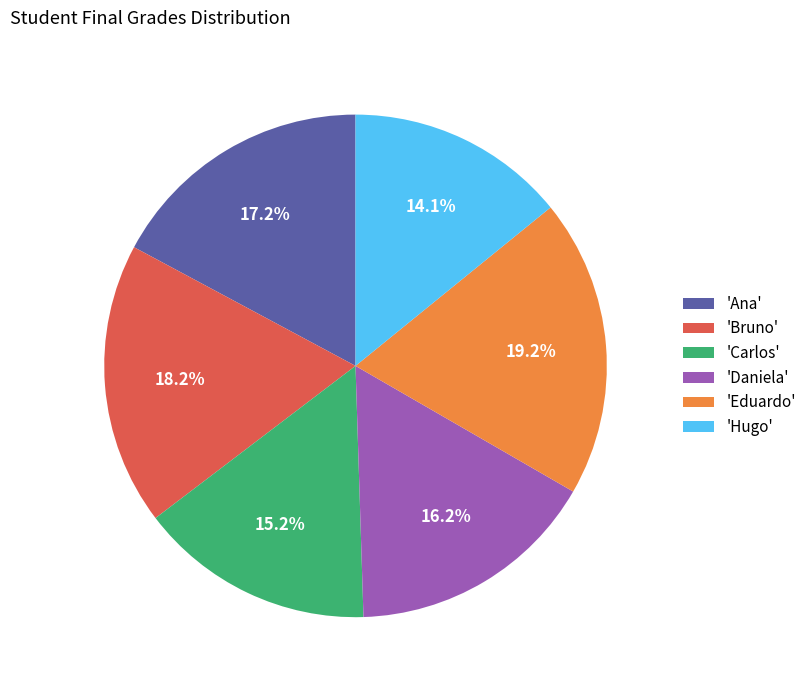

Is there a majority slice in this chart?

No